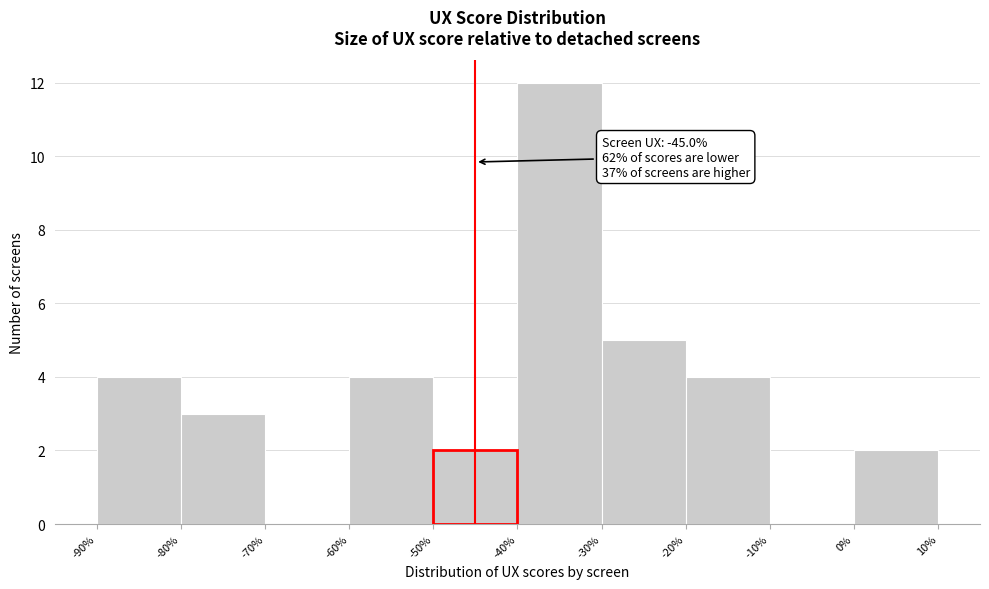

Which range on the x-axis has the tallest bar?

-40% to -30%